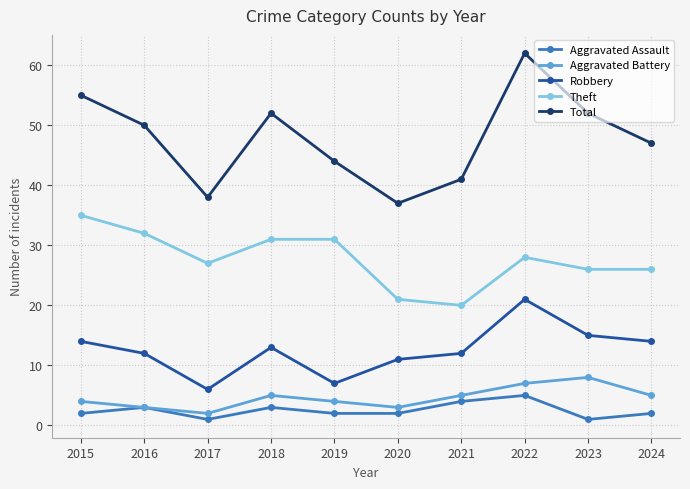

The value of Robbery at 2023 is 15. True or false?

True